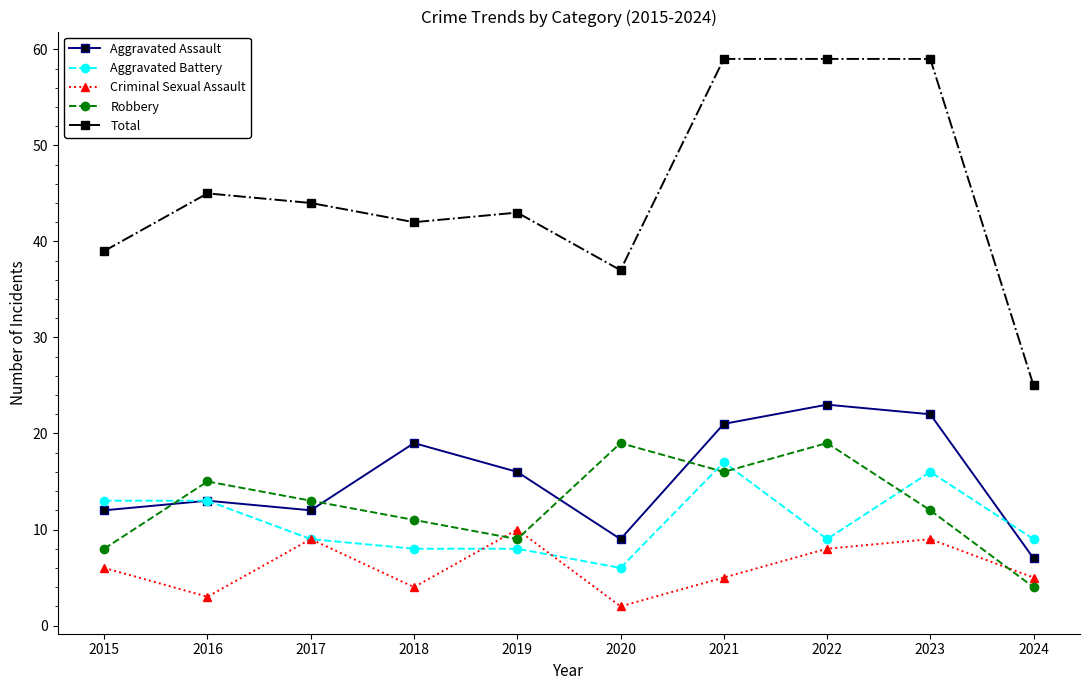

What is the maximum value shown in the chart?

59